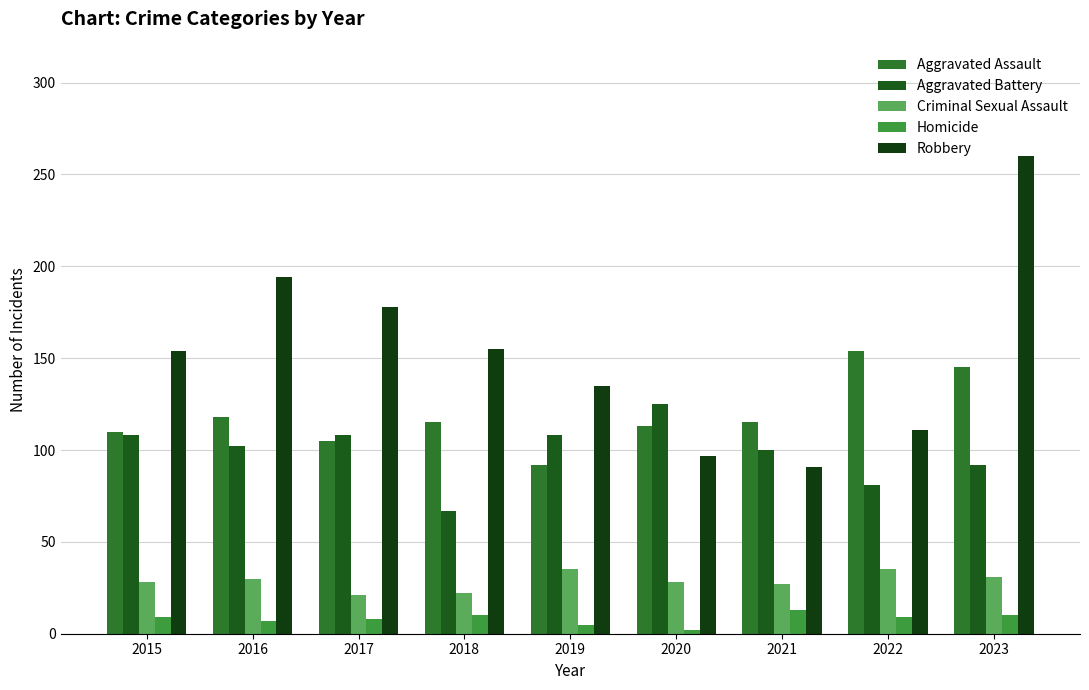

At how many categories does at least one series exceed 256?

1